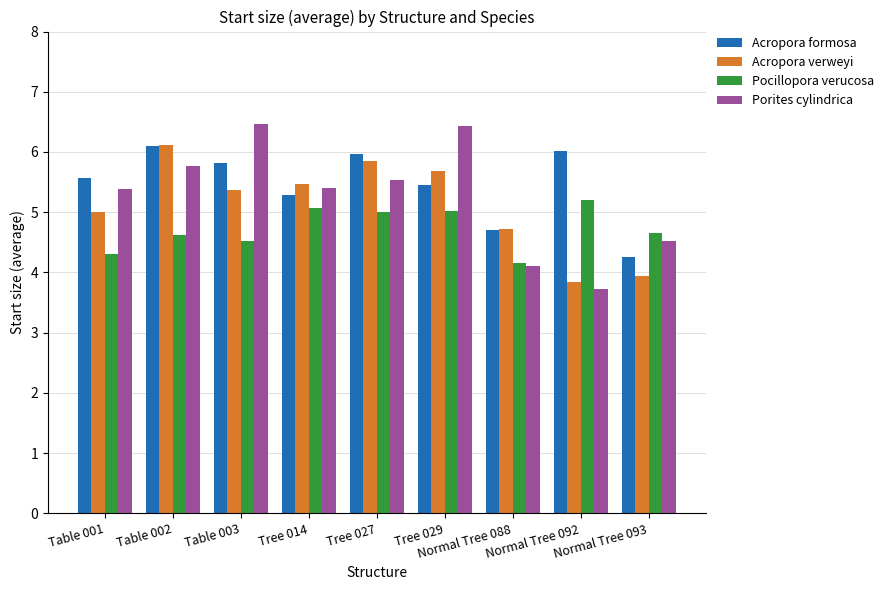

The Pocillopora verucosa series shows 2.1 at Normal Tree 088. True or false?

False